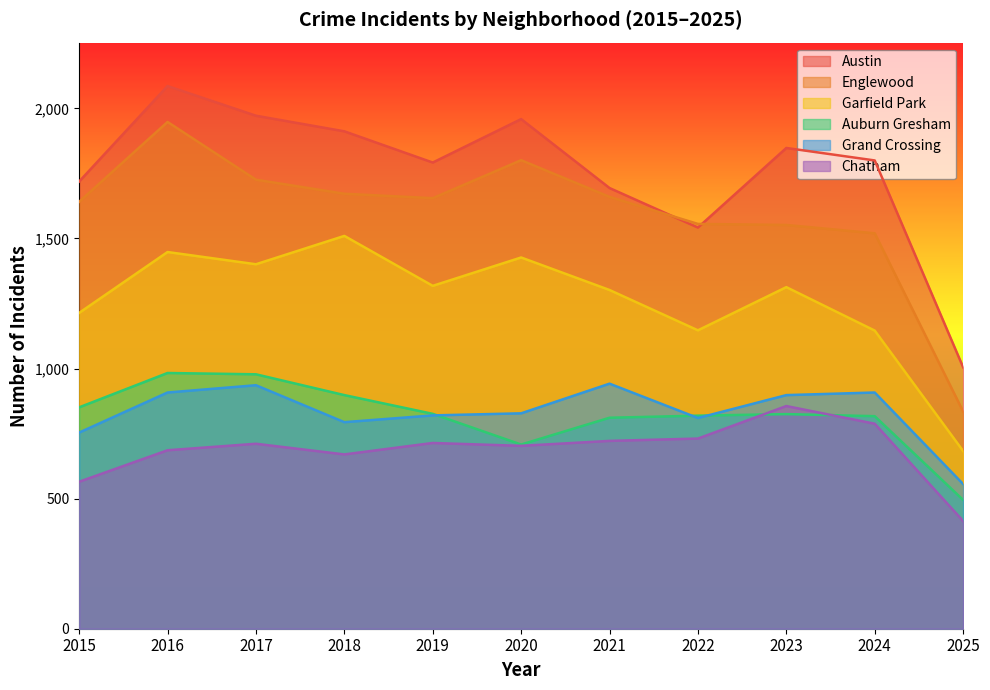

The Grand Crossing series shows 221 at 2021. True or false?

False